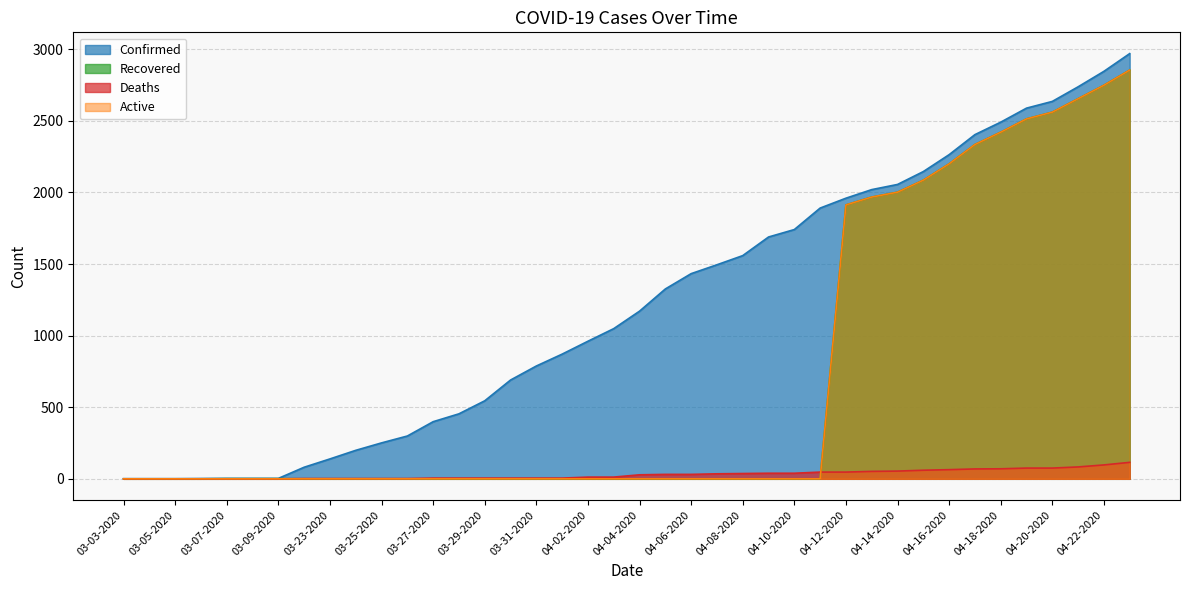

Reading left to right, transcribe all the data shown in this chart.

Confirmed: 03-03-2020=1	03-04-2020=1	03-05-2020=1	03-06-2020=2	03-07-2020=3	03-08-2020=3	03-09-2020=3	03-22-2020=81	03-23-2020=139	03-24-2020=199	03-25-2020=251	03-26-2020=299	03-27-2020=399	03-28-2020=454	03-29-2020=545	03-30-2020=690	03-31-2020=788	04-01-2020=871	04-02-2020=961	04-03-2020=1049	04-04-2020=1171	04-05-2020=1326	04-06-2020=1433	04-07-2020=1495	04-08-2020=1559	04-09-2020=1689	04-10-2020=1741	04-11-2020=1891	04-12-2020=1960	04-13-2020=2020	04-14-2020=2056	04-15-2020=2146	04-16-2020=2264	04-17-2020=2404	04-18-2020=2491	04-19-2020=2589	04-20-2020=2636	04-21-2020=2738	04-22-2020=2846	04-23-2020=2970
Deaths: 03-03-2020=0	03-04-2020=0	03-05-2020=0	03-06-2020=0	03-07-2020=0	03-08-2020=0	03-09-2020=0	03-22-2020=2	03-23-2020=2	03-24-2020=2	03-25-2020=2	03-26-2020=2	03-27-2020=5	03-28-2020=5	03-29-2020=5	03-30-2020=5	03-31-2020=5	04-01-2020=5	04-02-2020=12	04-03-2020=12	04-04-2020=28	04-05-2020=31	04-06-2020=31	04-07-2020=35	04-08-2020=37	04-09-2020=39	04-10-2020=39	04-11-2020=47	04-12-2020=47	04-13-2020=52	04-14-2020=54	04-15-2020=60	04-16-2020=64	04-17-2020=69	04-18-2020=70	04-19-2020=75	04-20-2020=75	04-21-2020=83	04-22-2020=97	04-23-2020=115
Recovered: 03-03-2020=0	03-04-2020=0	03-05-2020=0	03-06-2020=0	03-07-2020=1	03-08-2020=1	03-09-2020=1	03-22-2020=0	03-23-2020=0	03-24-2020=0	03-25-2020=0	03-26-2020=0	03-27-2020=0	03-28-2020=0	03-29-2020=0	03-30-2020=0	03-31-2020=0	04-01-2020=0	04-02-2020=0	04-03-2020=0	04-04-2020=0	04-05-2020=0	04-06-2020=0	04-07-2020=0	04-08-2020=0	04-09-2020=0	04-10-2020=0	04-11-2020=0	04-12-2020=1913	04-13-2020=1968	04-14-2020=2002	04-15-2020=2086	04-16-2020=2200	04-17-2020=2335	04-18-2020=2421	04-19-2020=2514	04-20-2020=2561	04-21-2020=2655	04-22-2020=2749	04-23-2020=2855
Active: 03-03-2020=0	03-04-2020=0	03-05-2020=0	03-06-2020=0	03-07-2020=0	03-08-2020=0	03-09-2020=0	03-22-2020=0	03-23-2020=0	03-24-2020=0	03-25-2020=0	03-26-2020=0	03-27-2020=0	03-28-2020=0	03-29-2020=0	03-30-2020=0	03-31-2020=0	04-01-2020=0	04-02-2020=0	04-03-2020=0	04-04-2020=0	04-05-2020=0	04-06-2020=0	04-07-2020=0	04-08-2020=0	04-09-2020=0	04-10-2020=0	04-11-2020=0	04-12-2020=1913	04-13-2020=1968	04-14-2020=2002	04-15-2020=2086	04-16-2020=2200	04-17-2020=2335	04-18-2020=2421	04-19-2020=2514	04-20-2020=2561	04-21-2020=2655	04-22-2020=2749	04-23-2020=2855